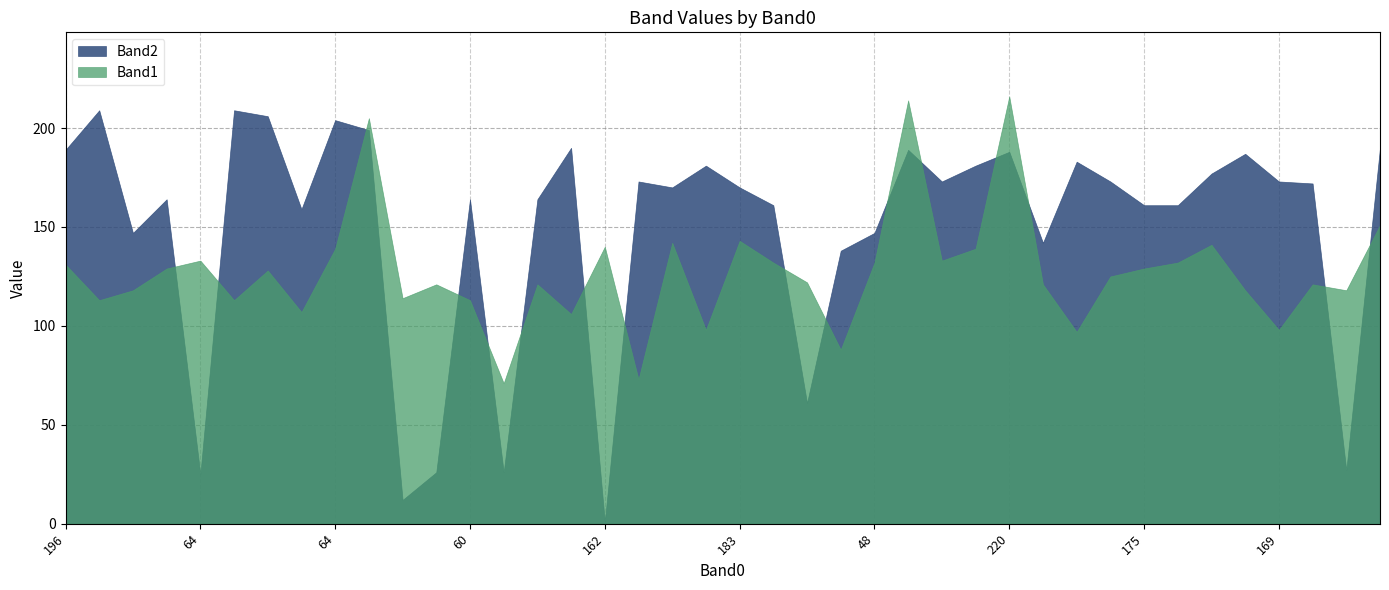

Which category has the highest value in the Band1 series?

220